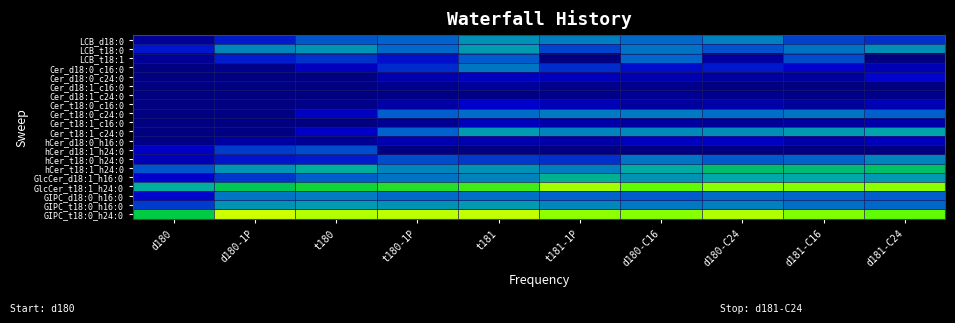

Which series has the largest total across all categories?

GIPC_t18:0_h24:0